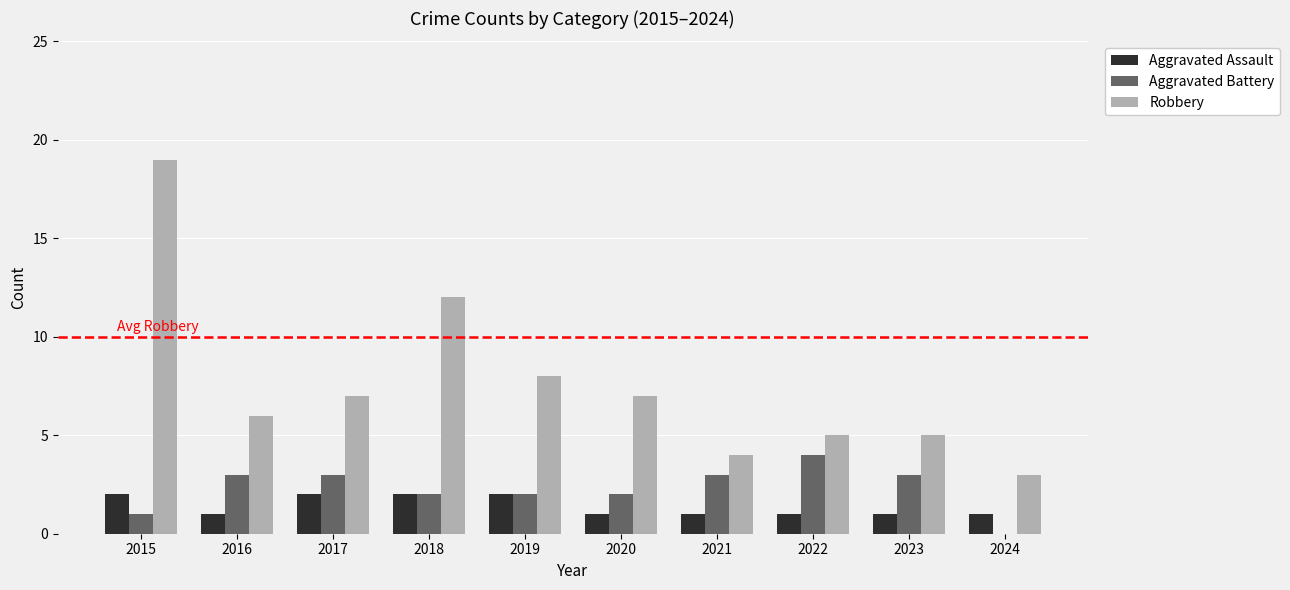

Does the chart contain stacked bars?

No